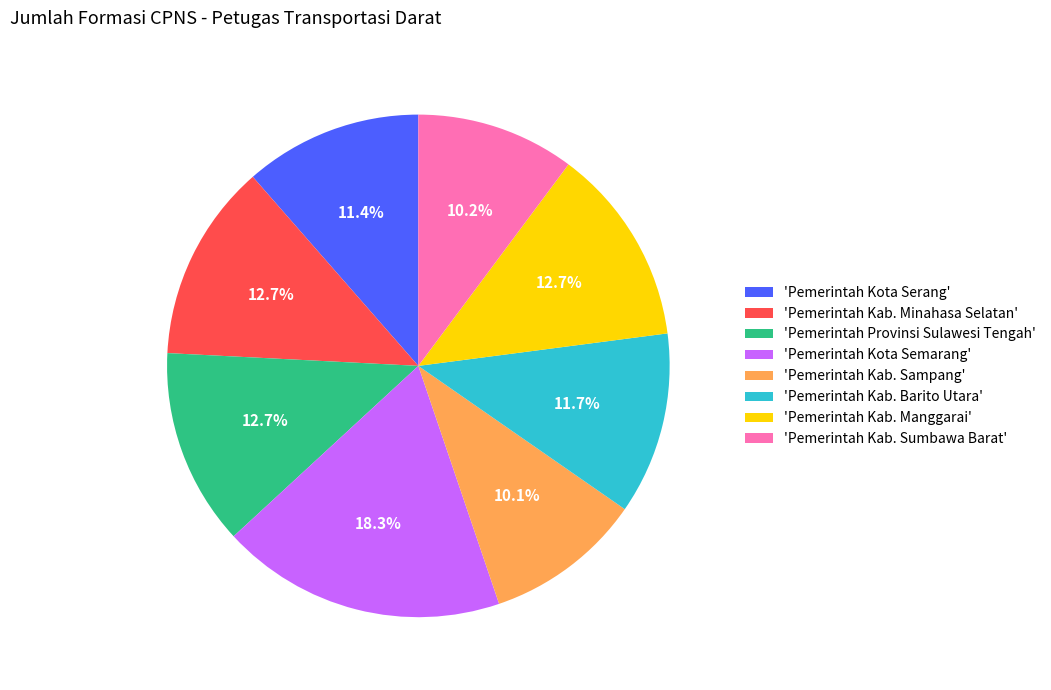

What percentage is NOT represented by 'Pemerintah Kab. Minahasa Selatan'?

87.3%